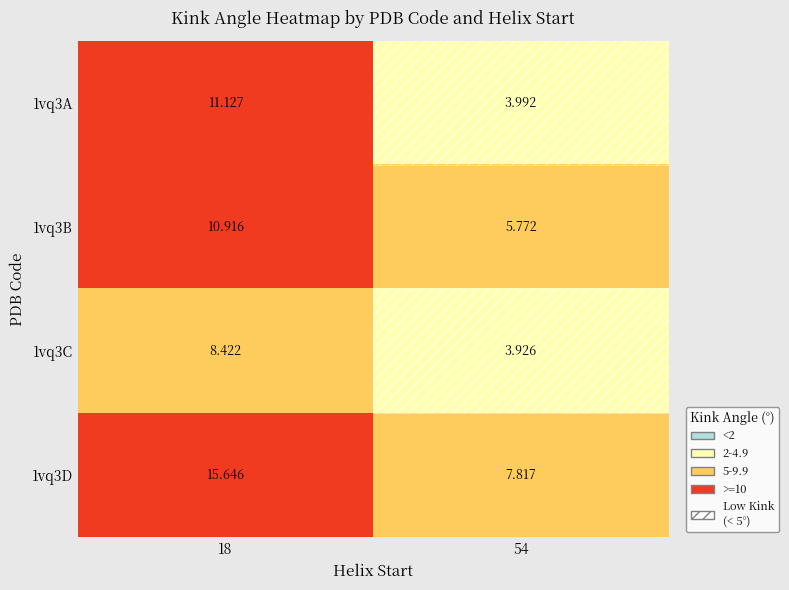

Is the value of 1vq3D at 54 greater than the value of 1vq3C at 54?

Yes